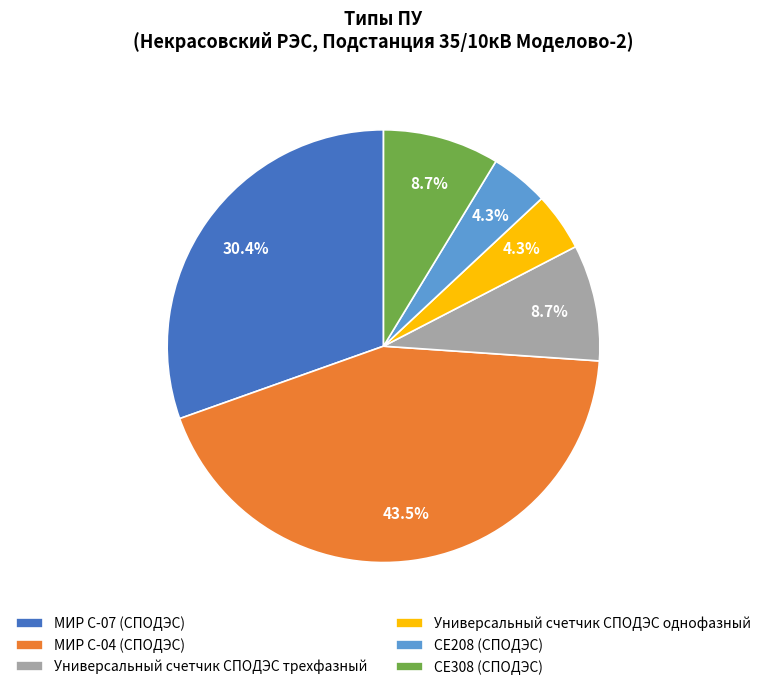

Does МИР С-04 (СПОДЭС) account for over 50% of the chart?

No